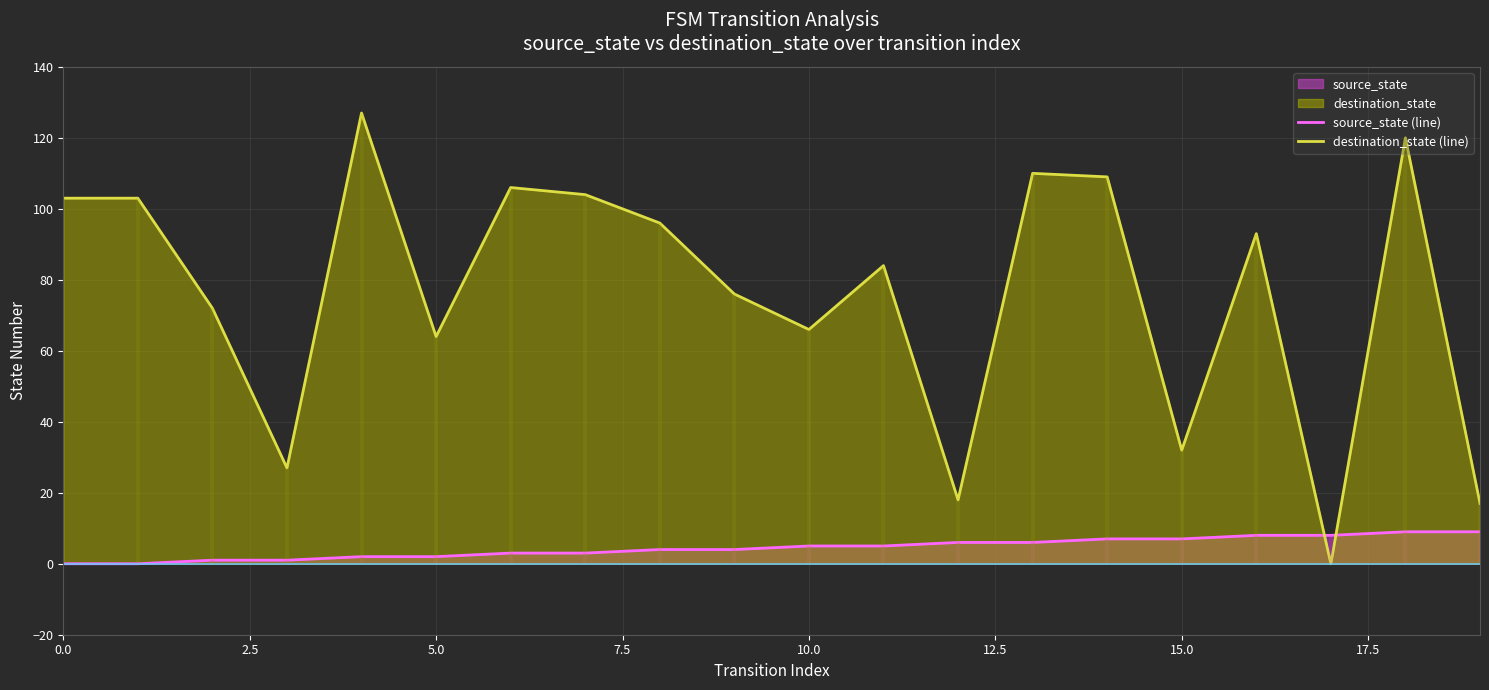

What is the spread (max minus min) of values at 14?

102